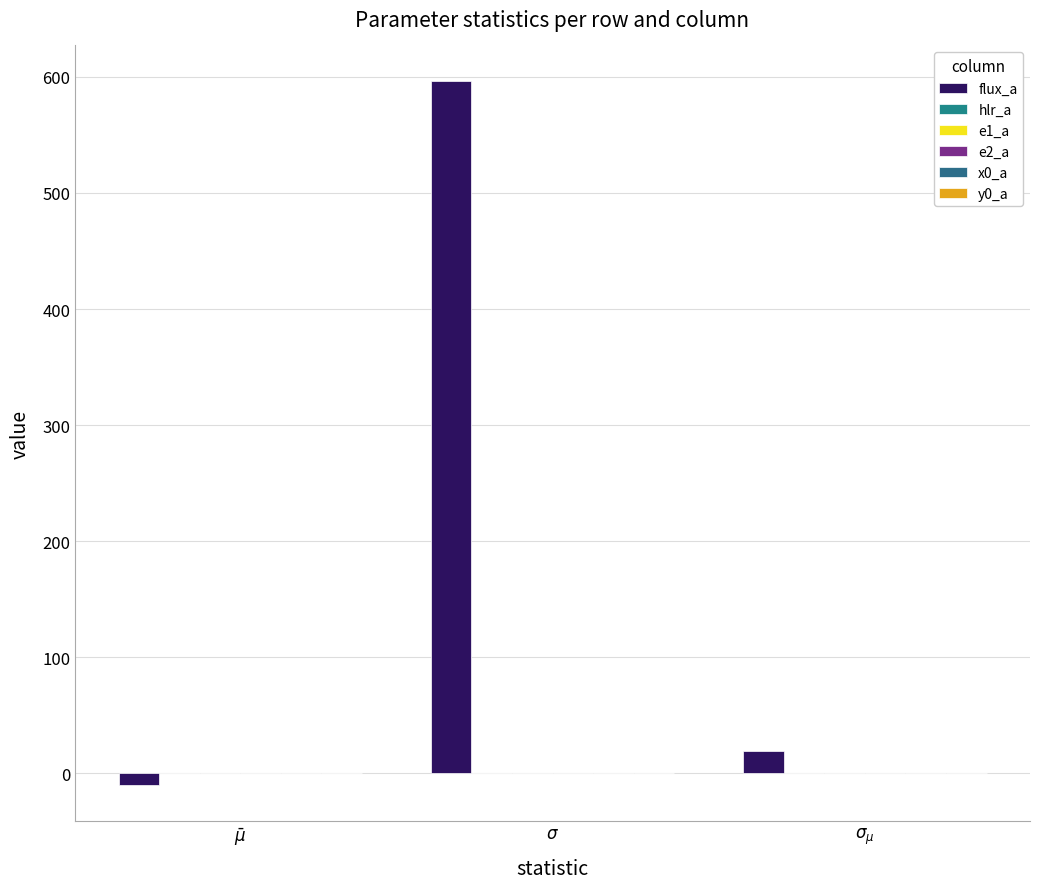

Which category has the highest value in the e1_a series?

$\sigma$